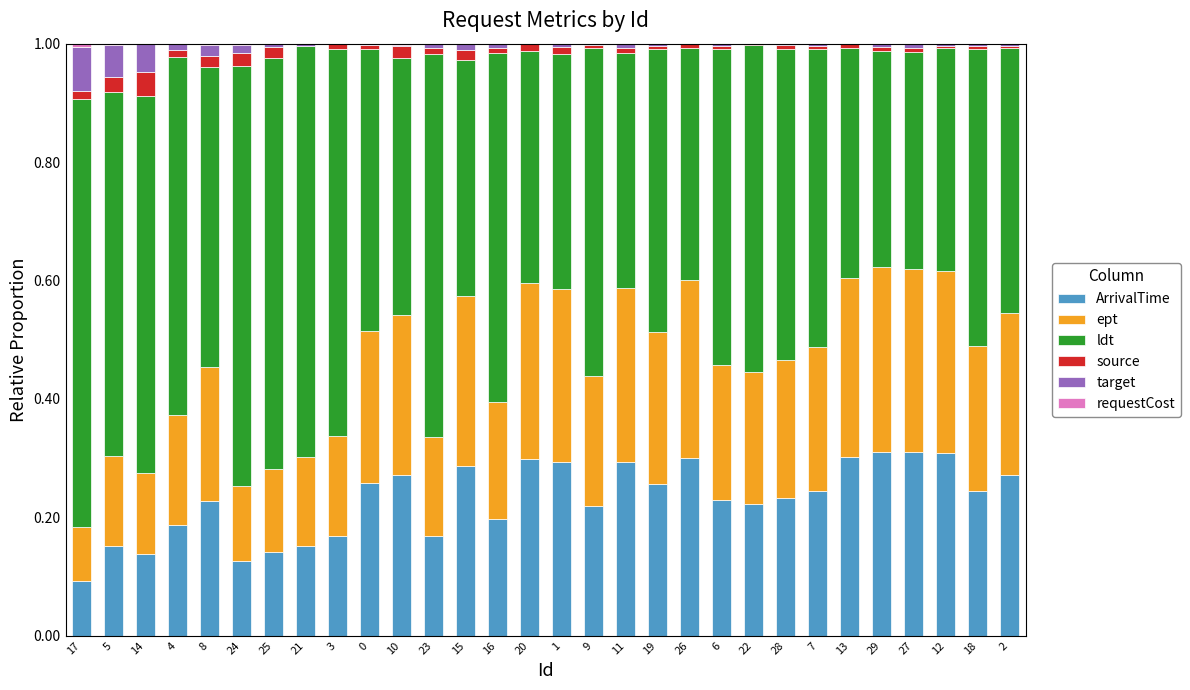

Which series has the largest total across all categories?

ldt